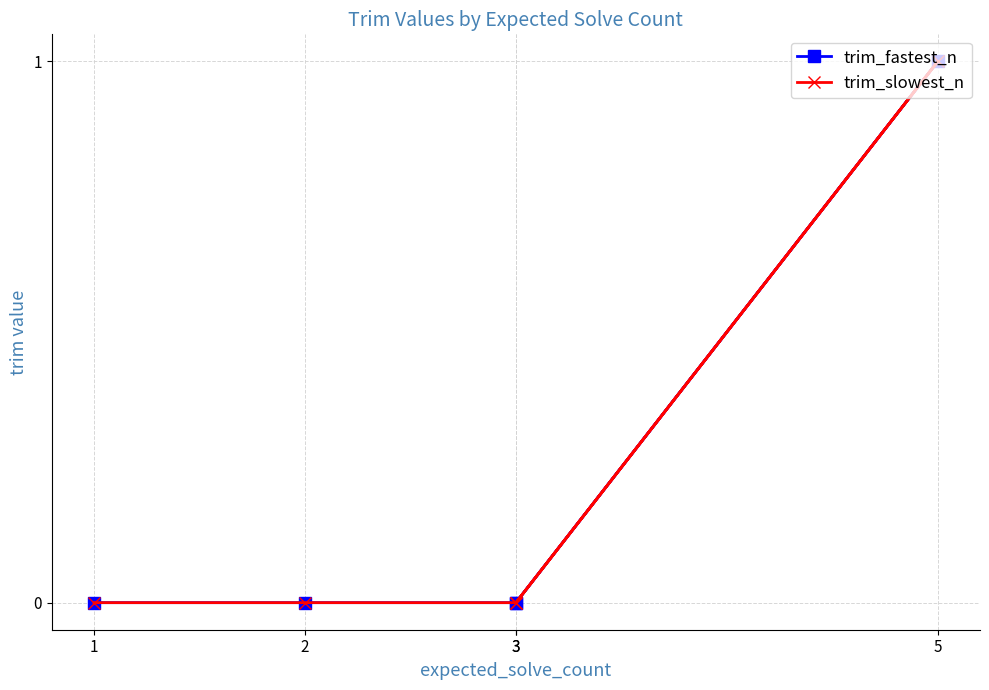

What is the difference between the maximum and minimum values in the trim_fastest_n series?

1